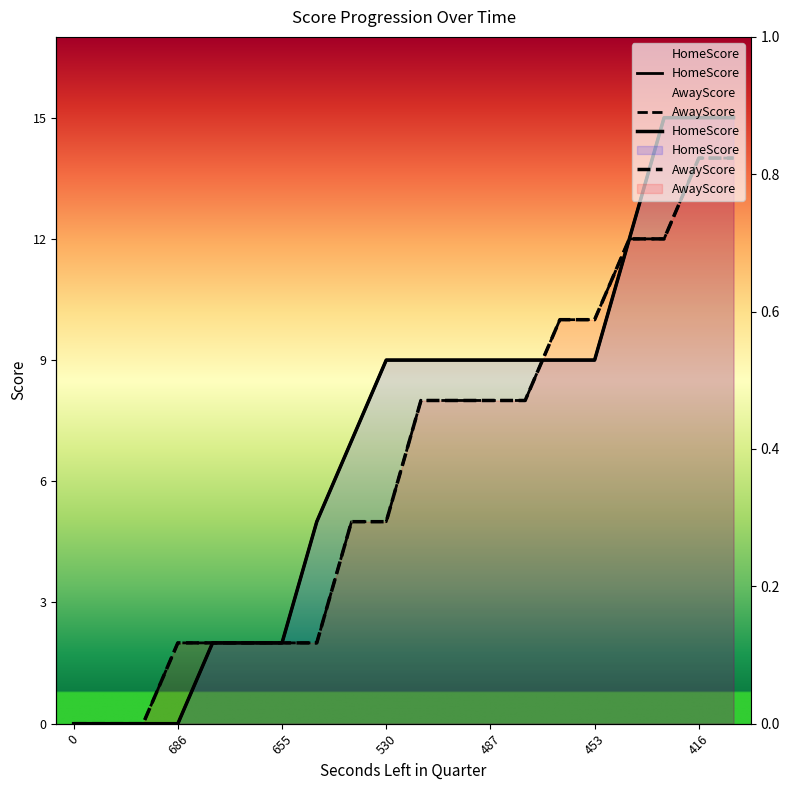

Between which two adjacent categories do HomeScore and AwayScore first intersect?

477 and 460